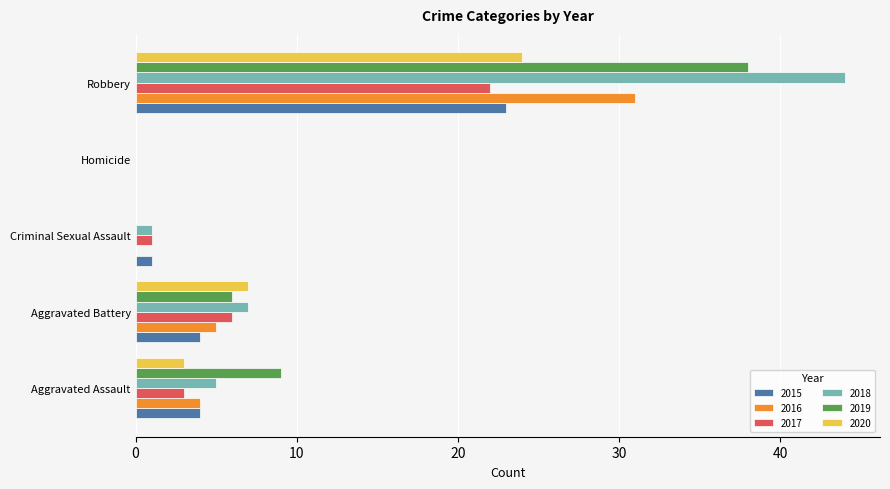

At which category is the sum across all series the highest?

Robbery